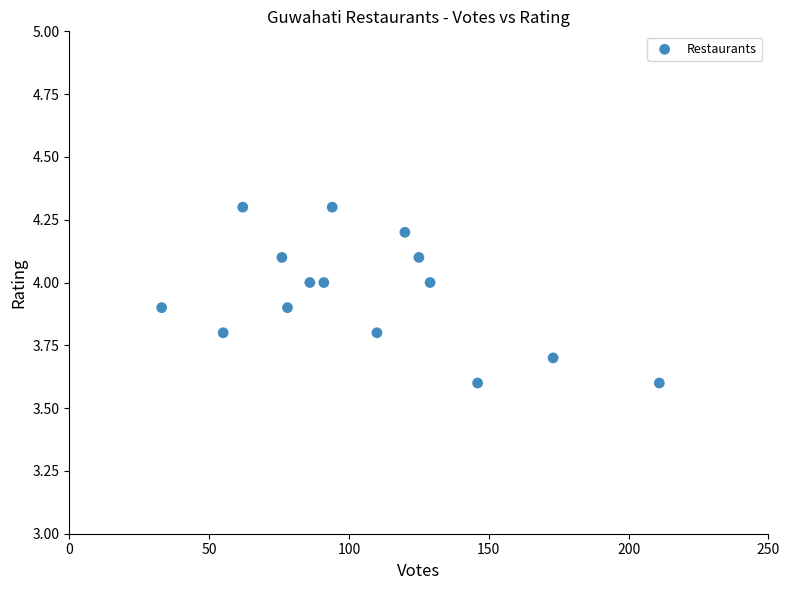

What is the range of Y values (max minus min)?

0.7